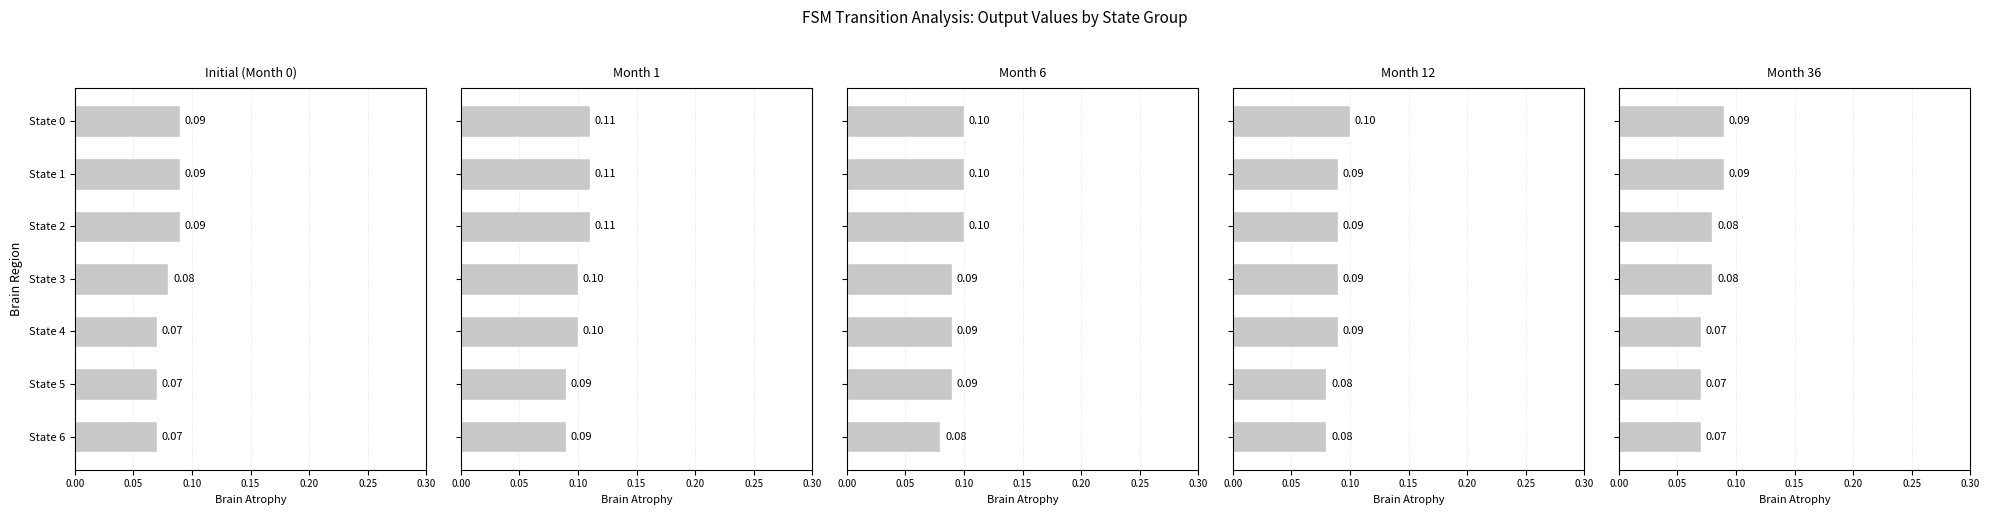

Is the value of Initial (Month 0) at State 4 greater than the value of Month 12 at State 6?

No